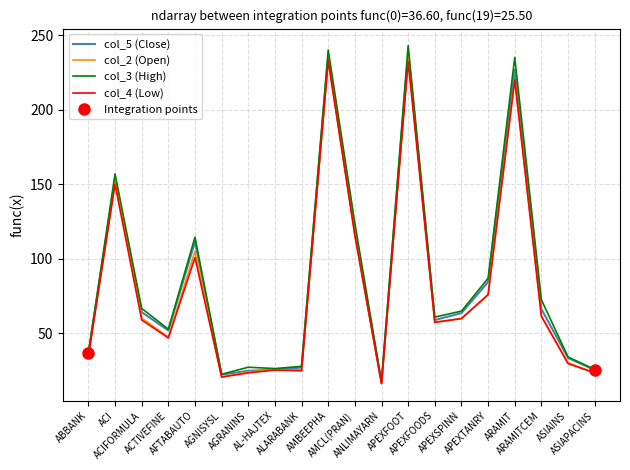

At which label does col_2 reach its minimum?

ANLIMAYARN